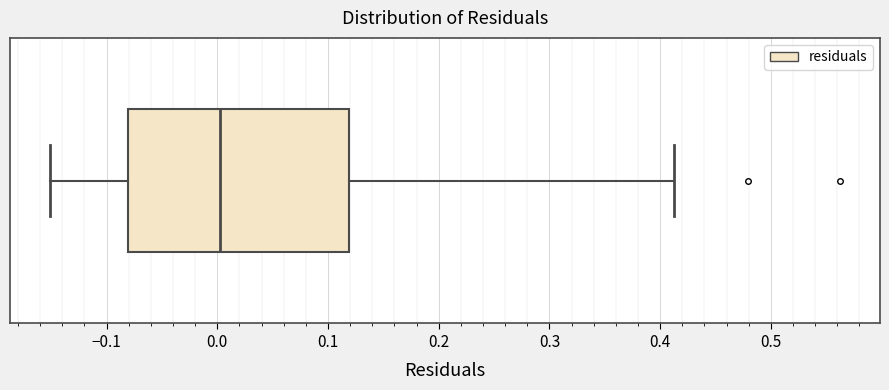

Transcribe this box plot: give where the median line is, the range the box spans, and where the two whiskers end, as read against the x-axis. The values are not printed on the chart, so give them approximately, as read against the axis.

median 0.00, box -0.08 to 0.12, whiskers -0.15 to 0.41